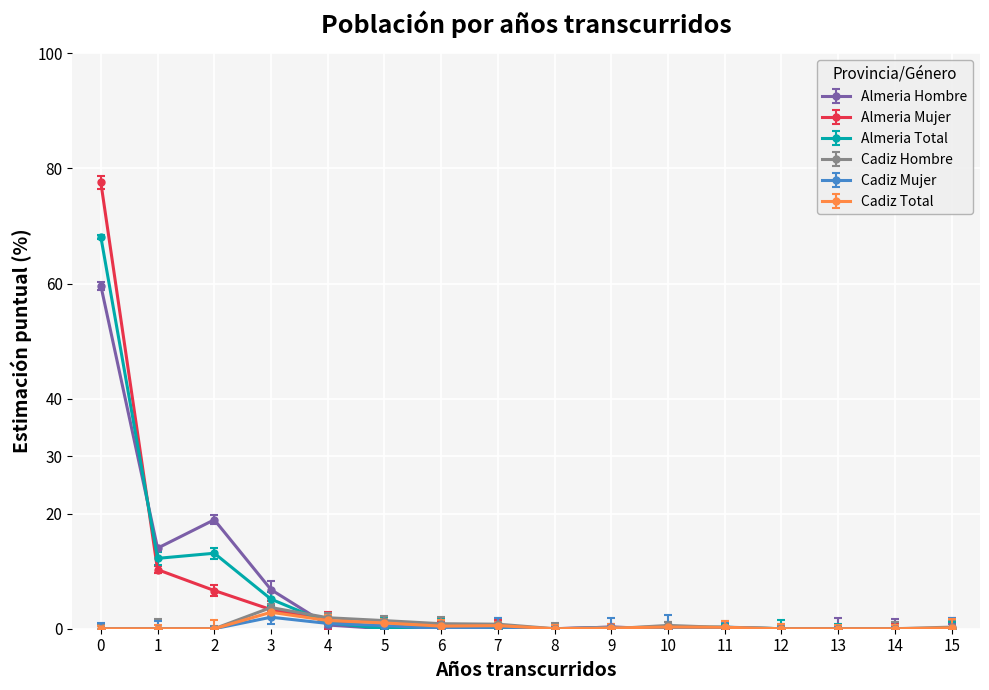

How many lines are shown in the chart?

6